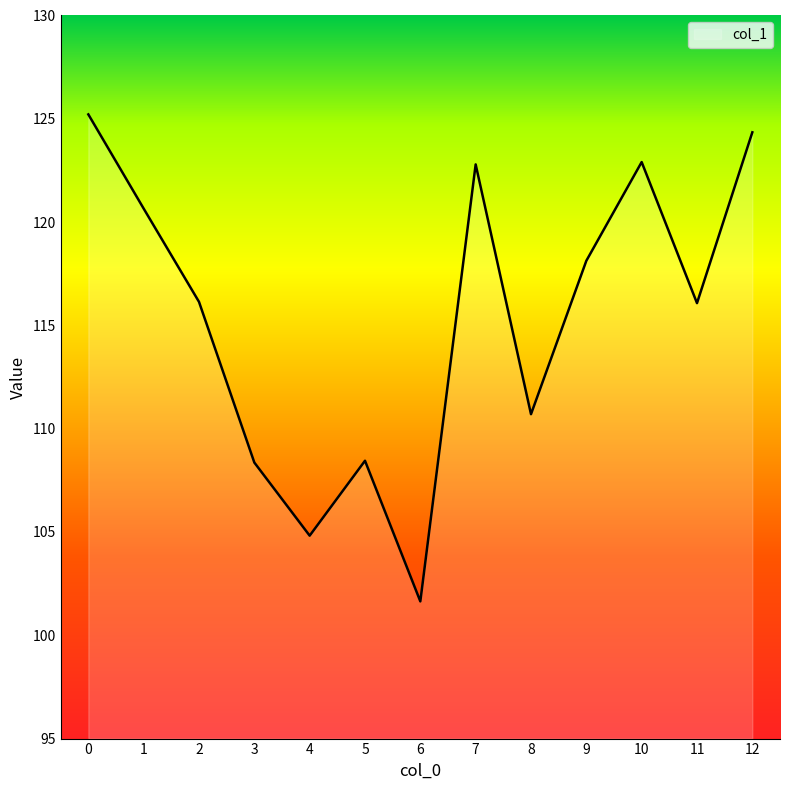

What is the greatest value displayed?

125.2